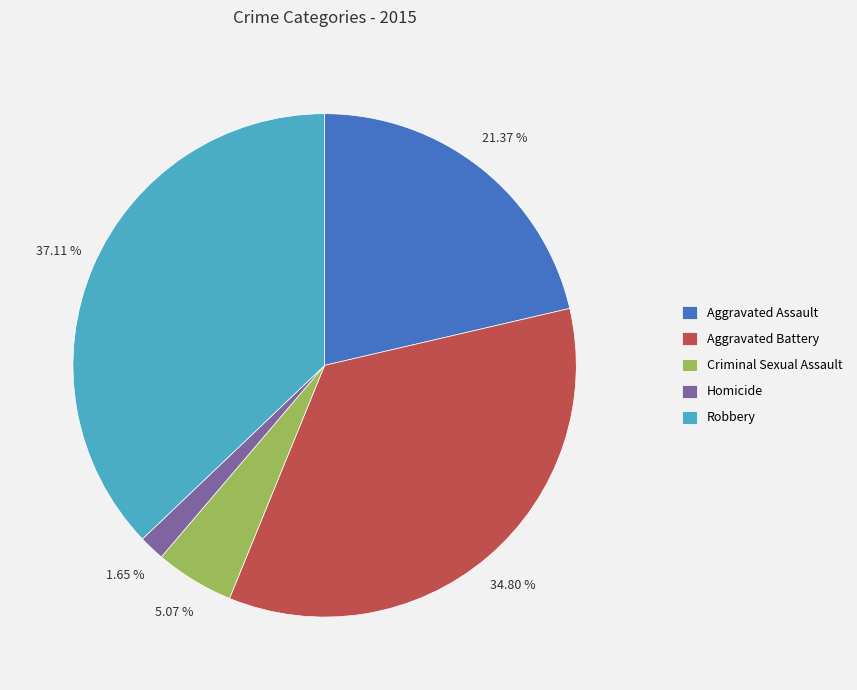

What is the largest slice in the pie chart?

Robbery